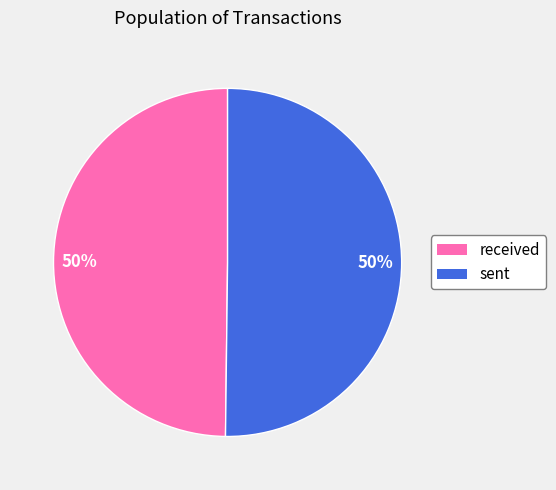

The sent slice represents 42% of the pie. True or false?

False